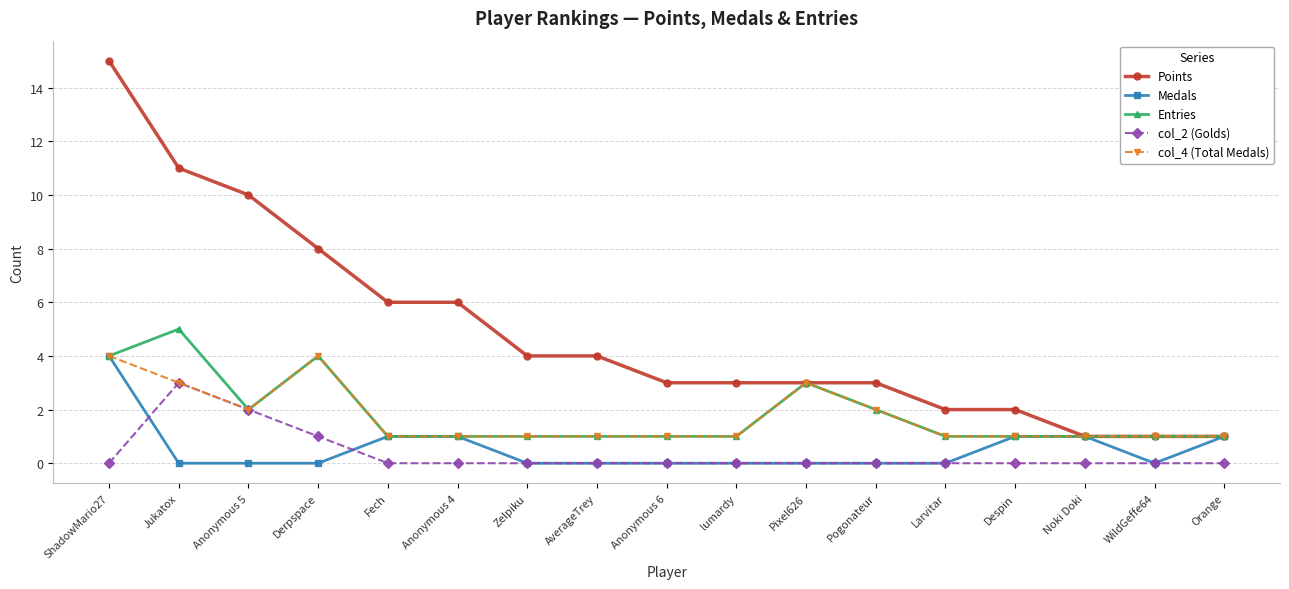

What is the average value of the col_4 (Total Medals) series?

2